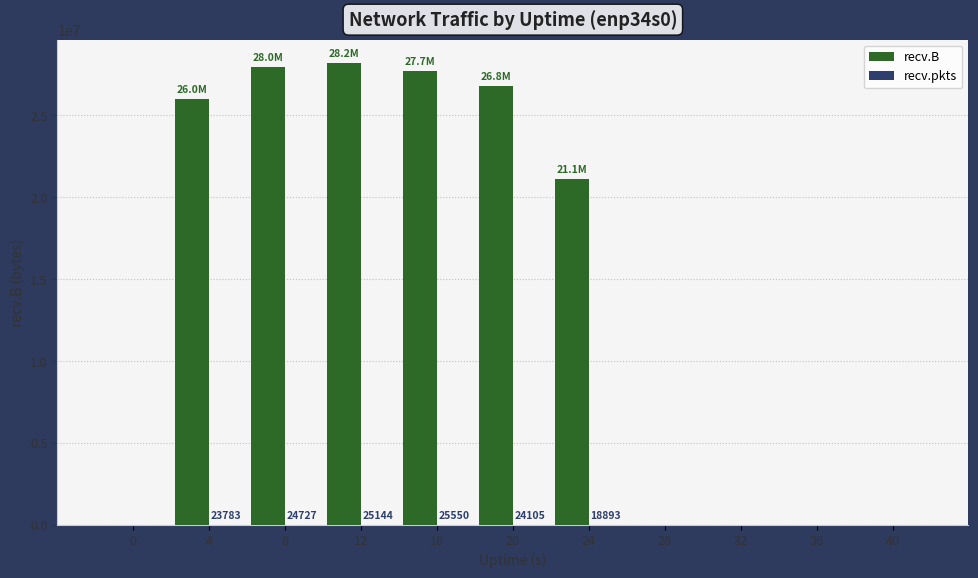

Is it true that recv.B equals 12474933 at 32?

False